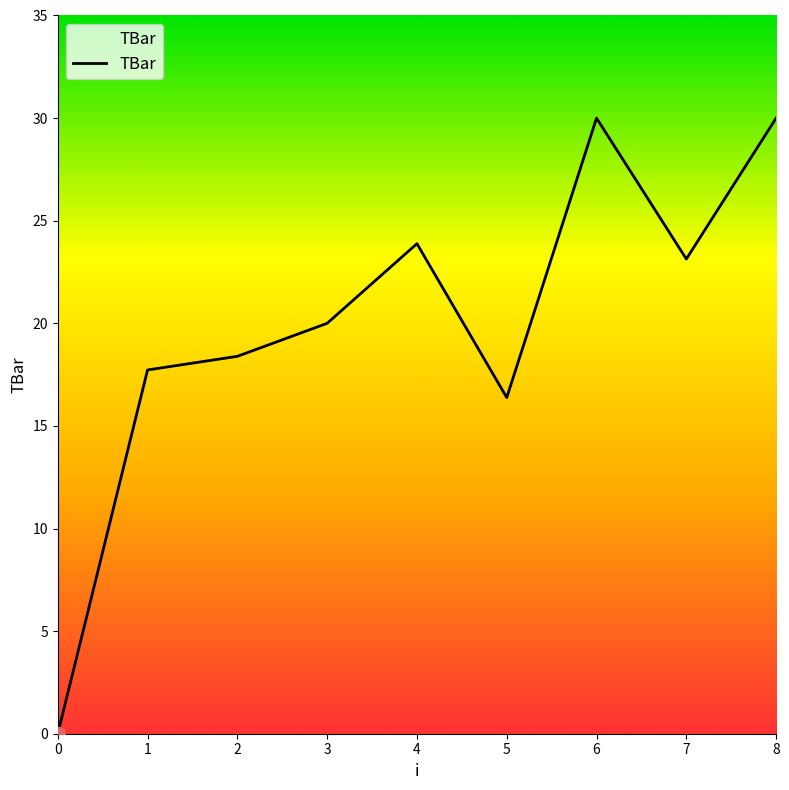

True or false: there are more than 0 points higher than both neighbors.

True